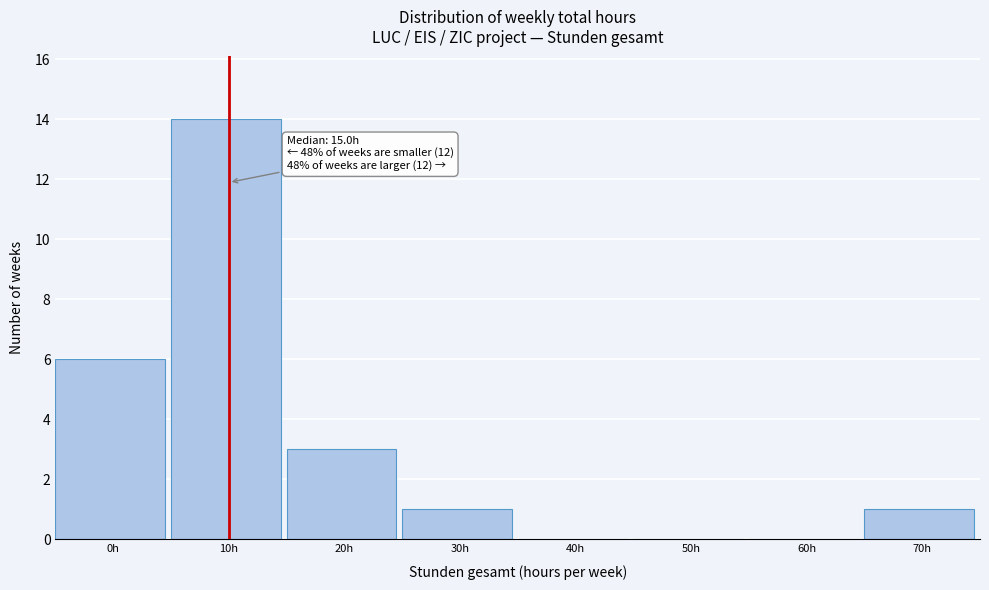

Reading right to left, extract all data points from this chart.

70h=1	60h=0	50h=0	40h=0	30h=1	20h=3	10h=14	0h=6